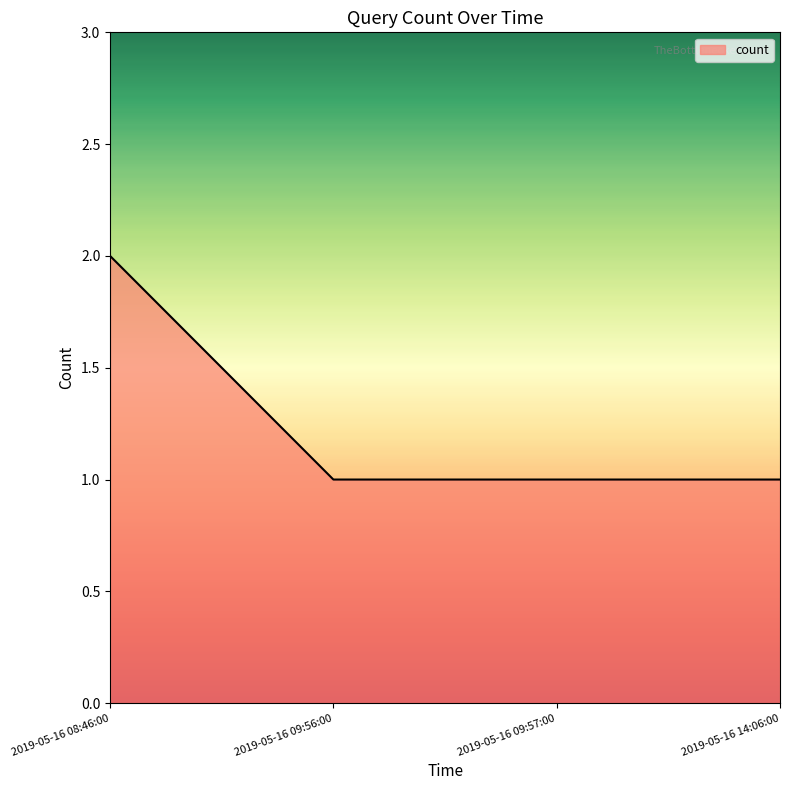

Count the number of data series in this chart.

1